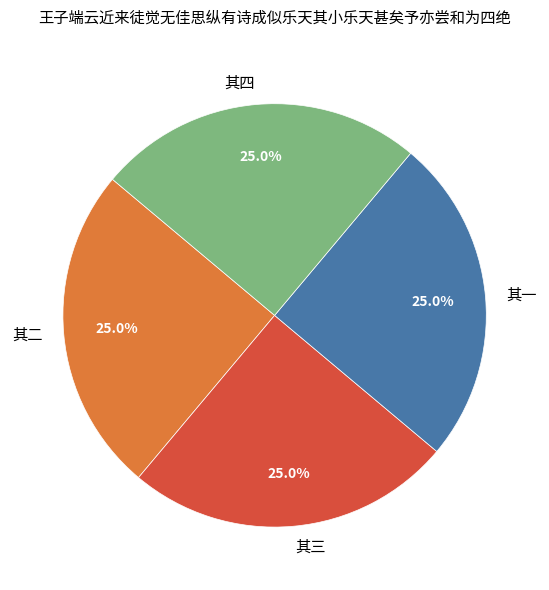

To the nearest percent, what is the average slice percentage?

25%